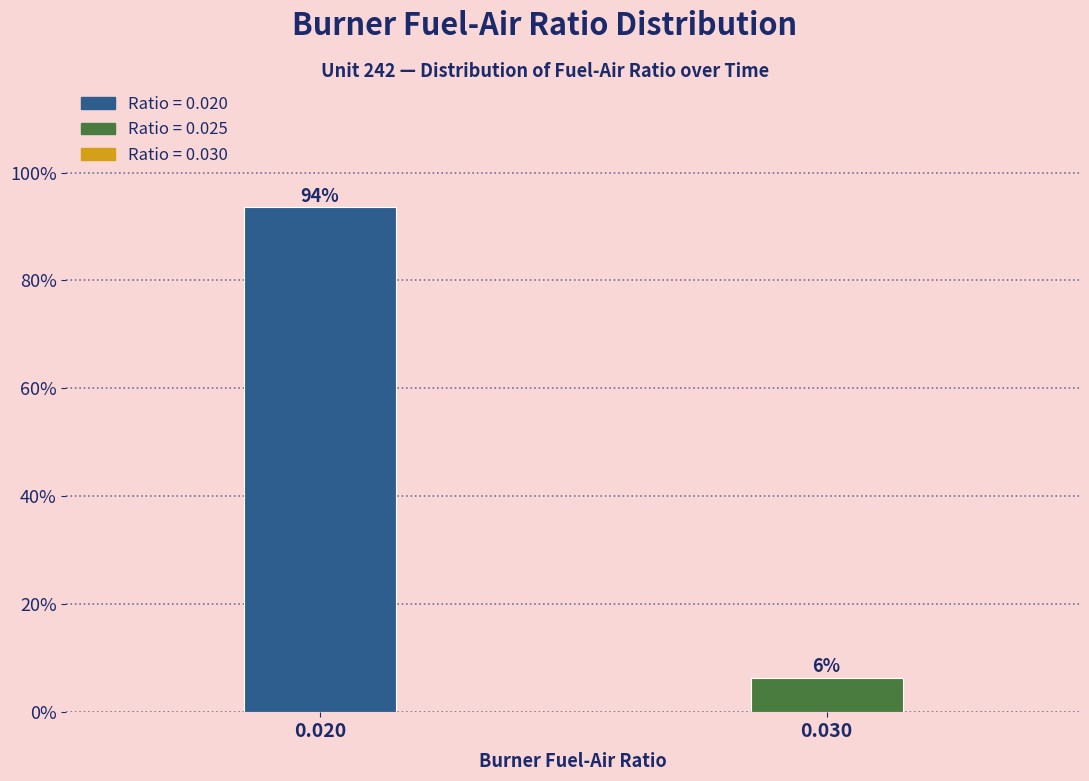

What is the value of the 1st bar from the left?

93.6